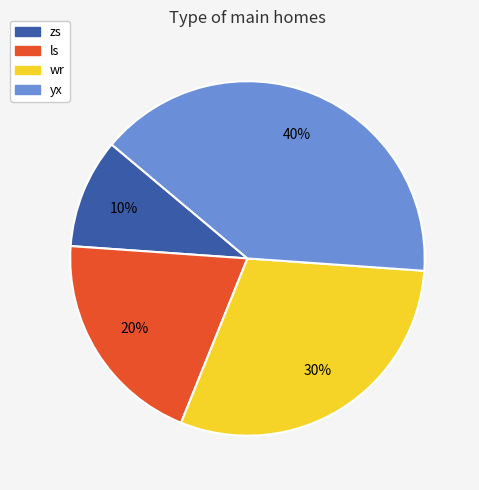

Approximately how many times larger is the value at zs compared to ls?

0.5